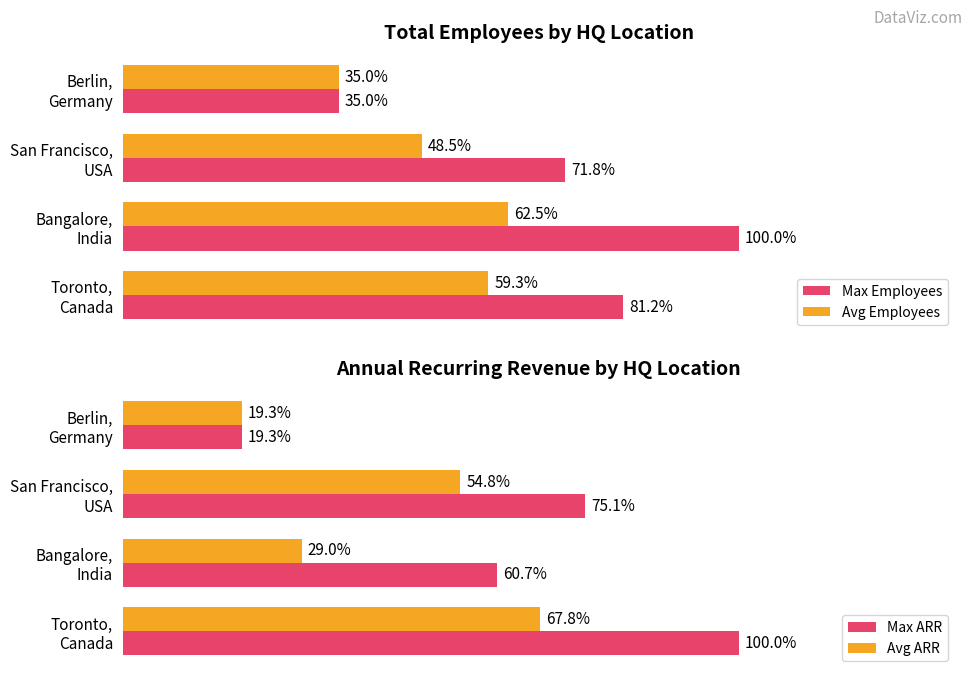

True or false: Max ARR has a value of 100.0 at 0.

True